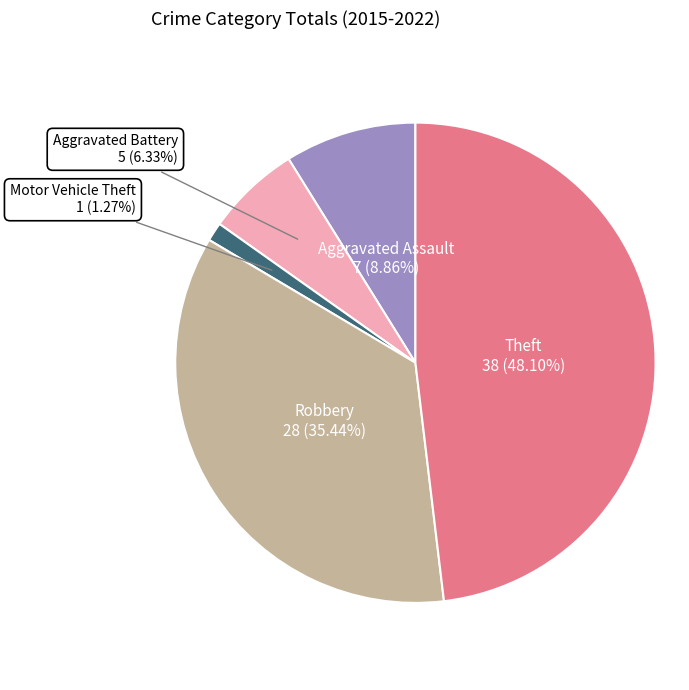

Rank the categories by value from lowest to highest.

Motor Vehicle Theft, Aggravated Battery, Aggravated Assault, Robbery, Theft